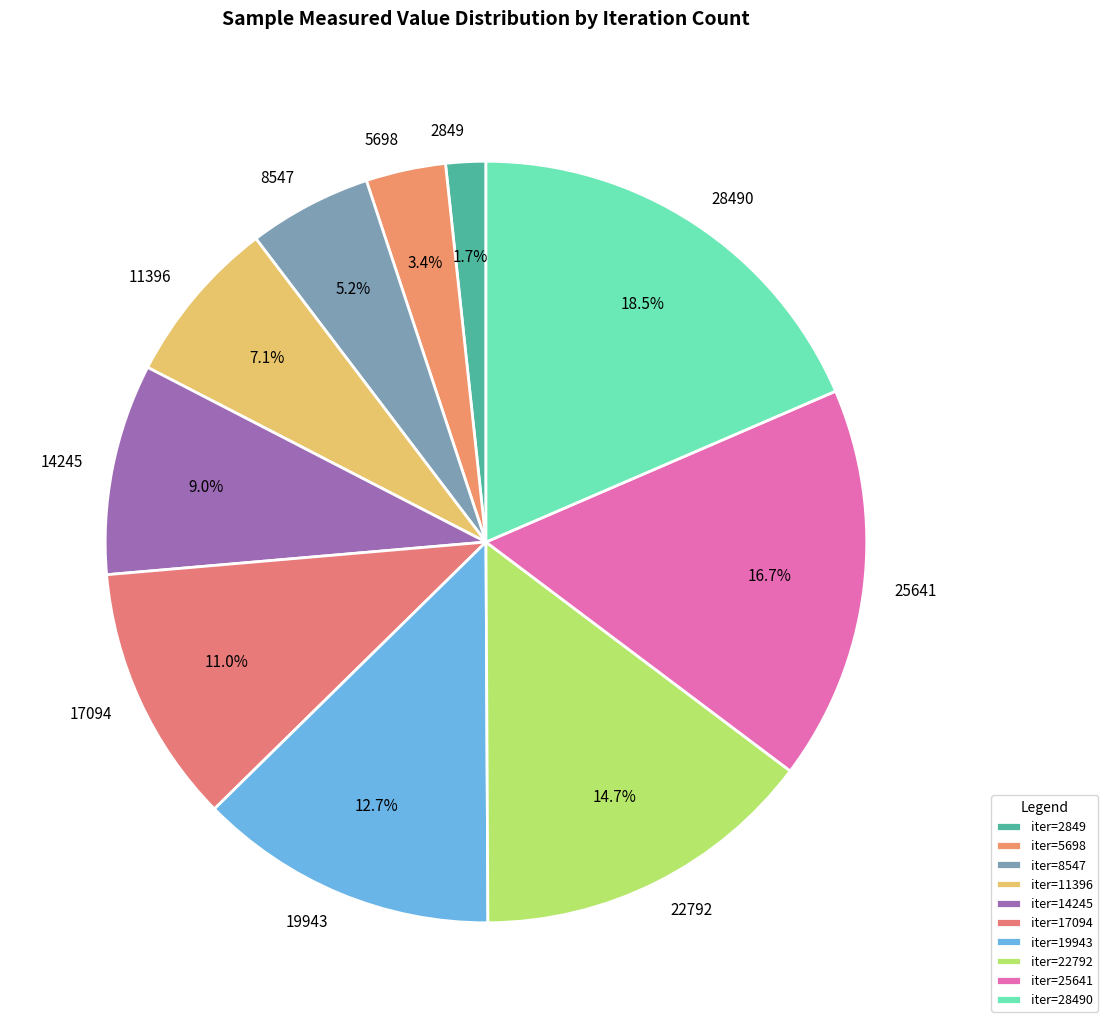

To the nearest percent, what is the combined percentage of 19943 and 22792?

27%